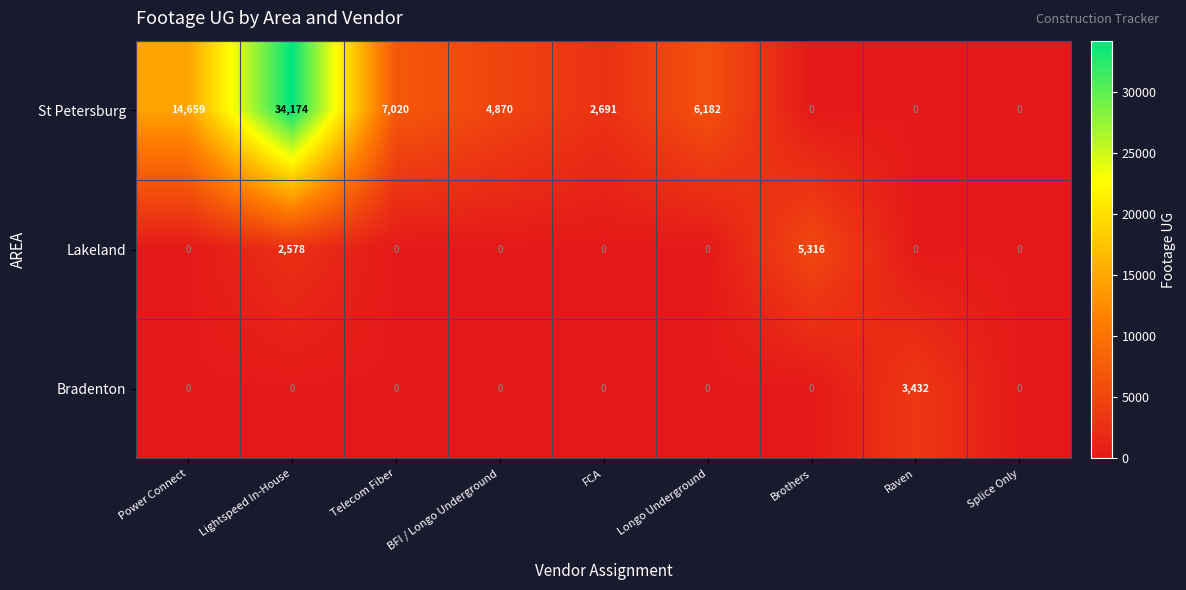

At which label is St Petersburg closest to 17087?

Power Connect